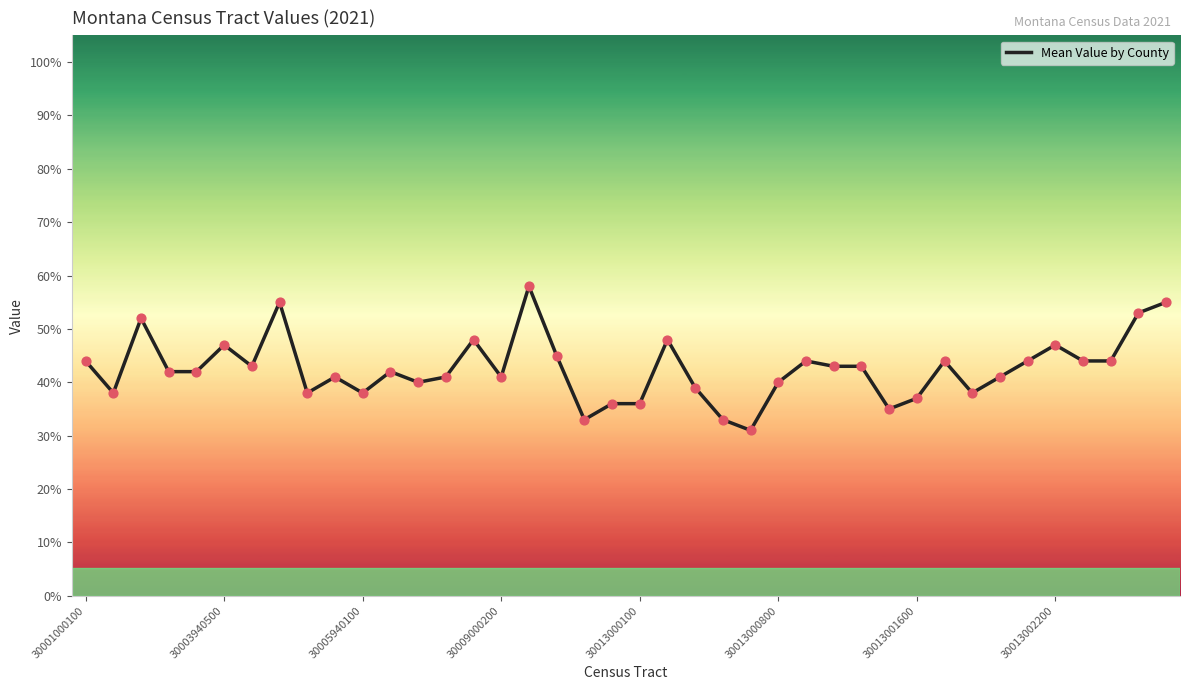

Between 22 and 8, which is larger?

22